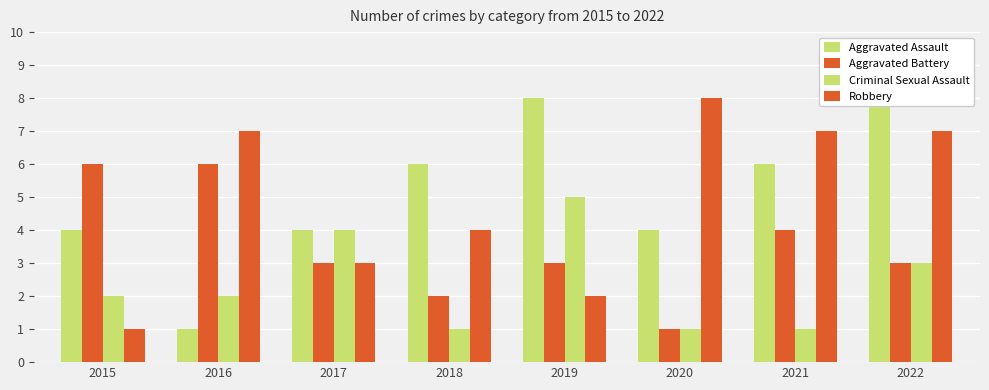

Which series has the largest total across all categories?

Aggravated Assault